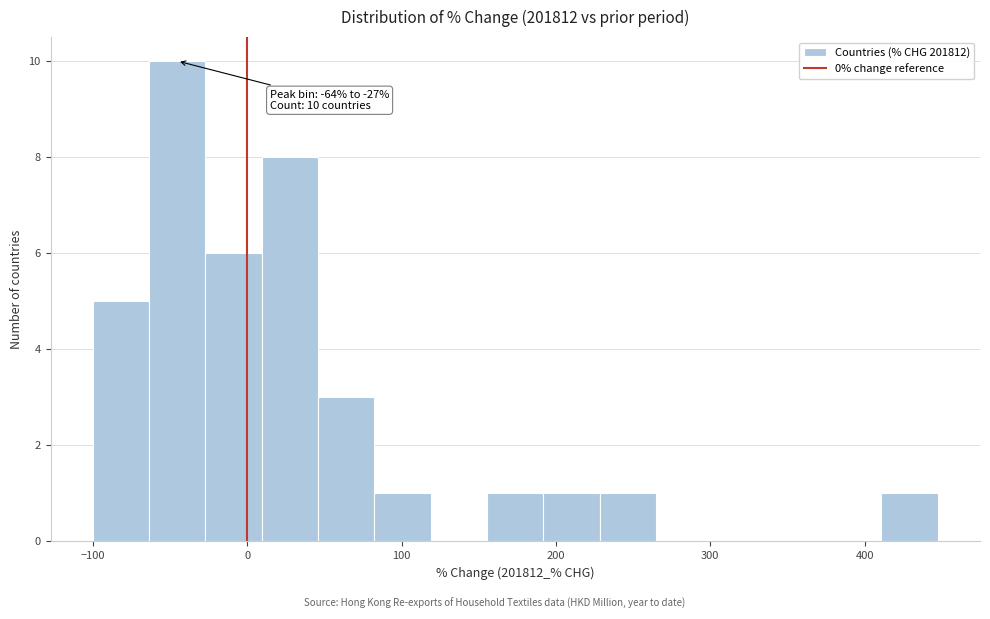

Read against the x-axis, roughly where is the centre of the tallest bar?

-50